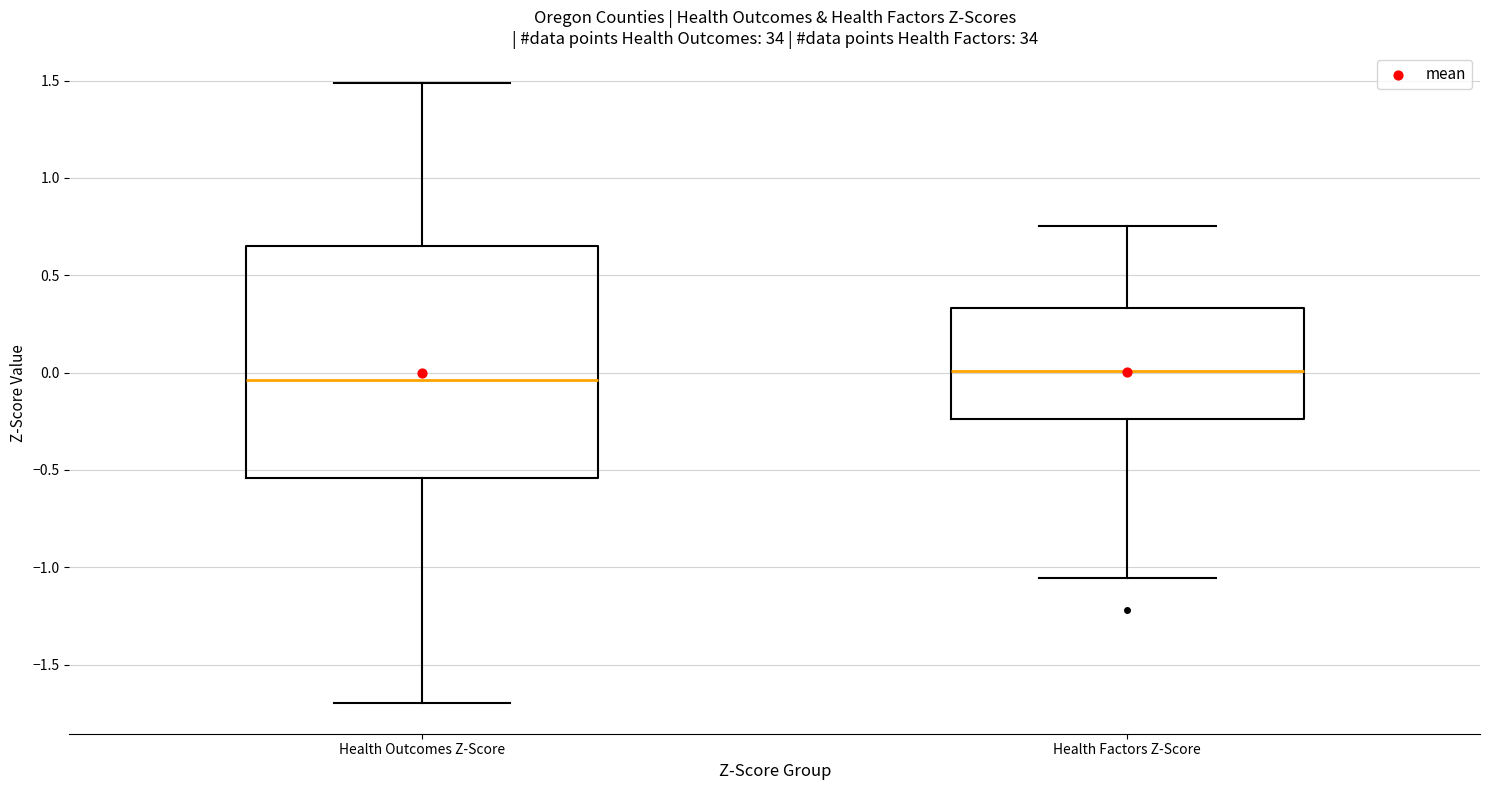

Where does the lower whisker of the box for Health Outcomes Z-Score end on the y-axis? The values are not printed on the chart, so give them approximately, as read against the axis.

-1.70